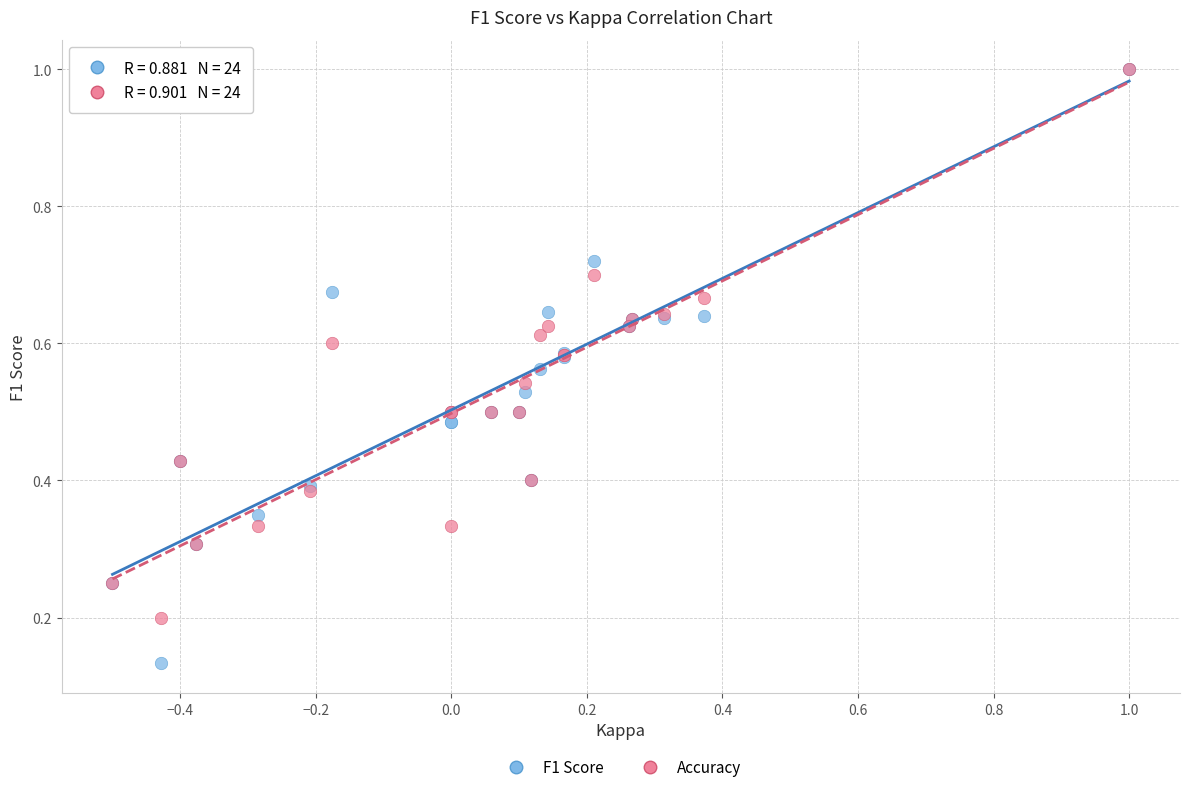

Which series reaches the minimum Y coordinate?

F1 Score